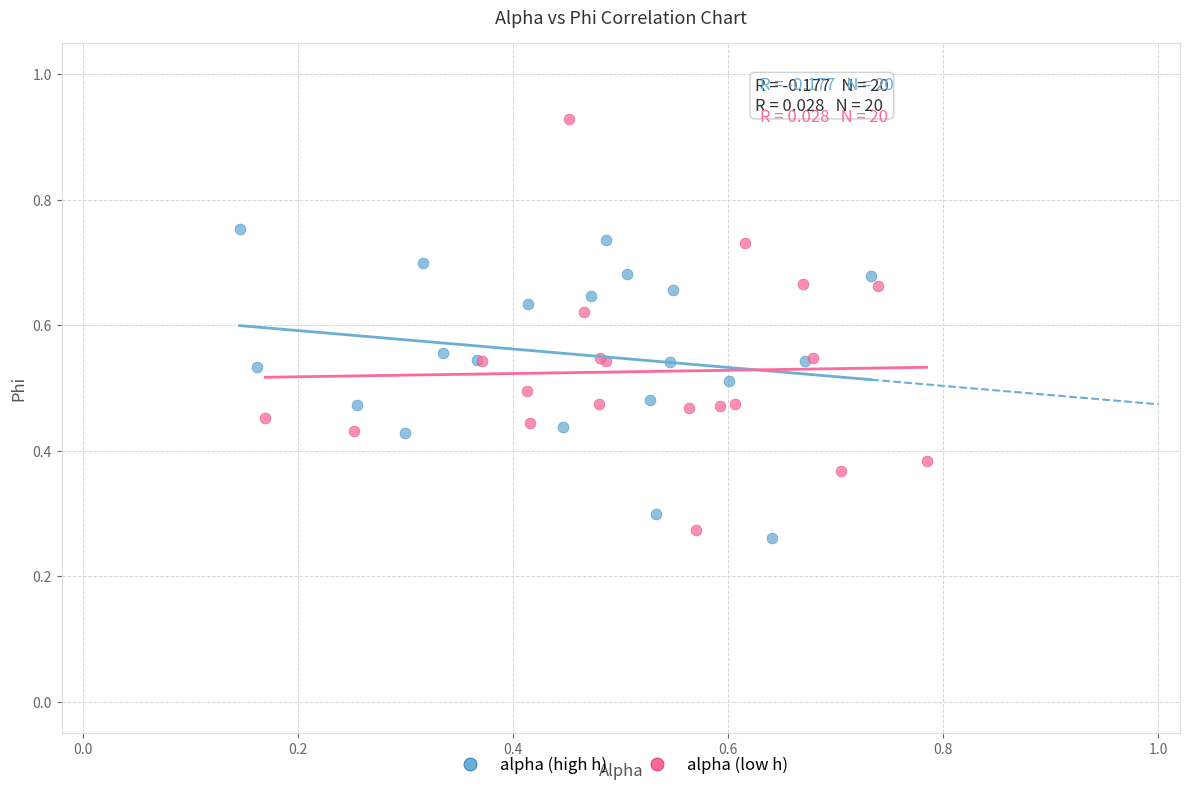

Which series reaches the maximum Y coordinate?

alpha (low h)